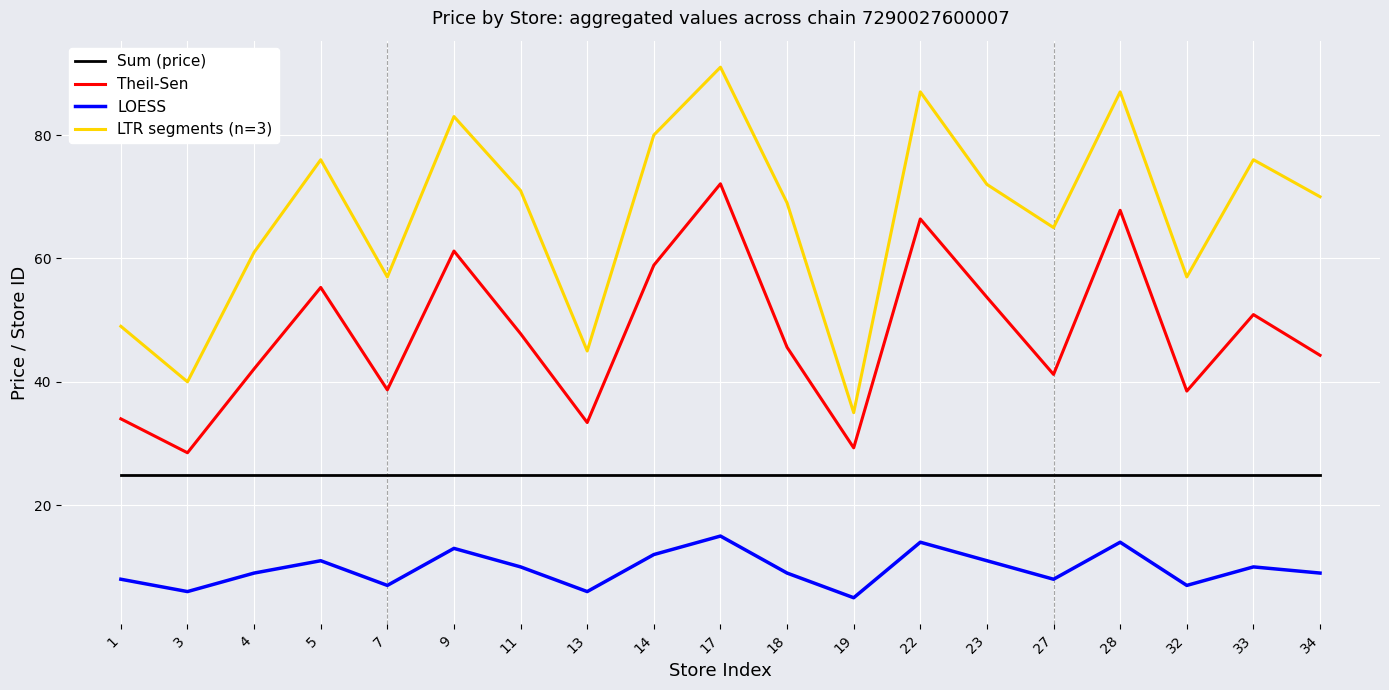

What is the sum of all LOESS values?

184.0